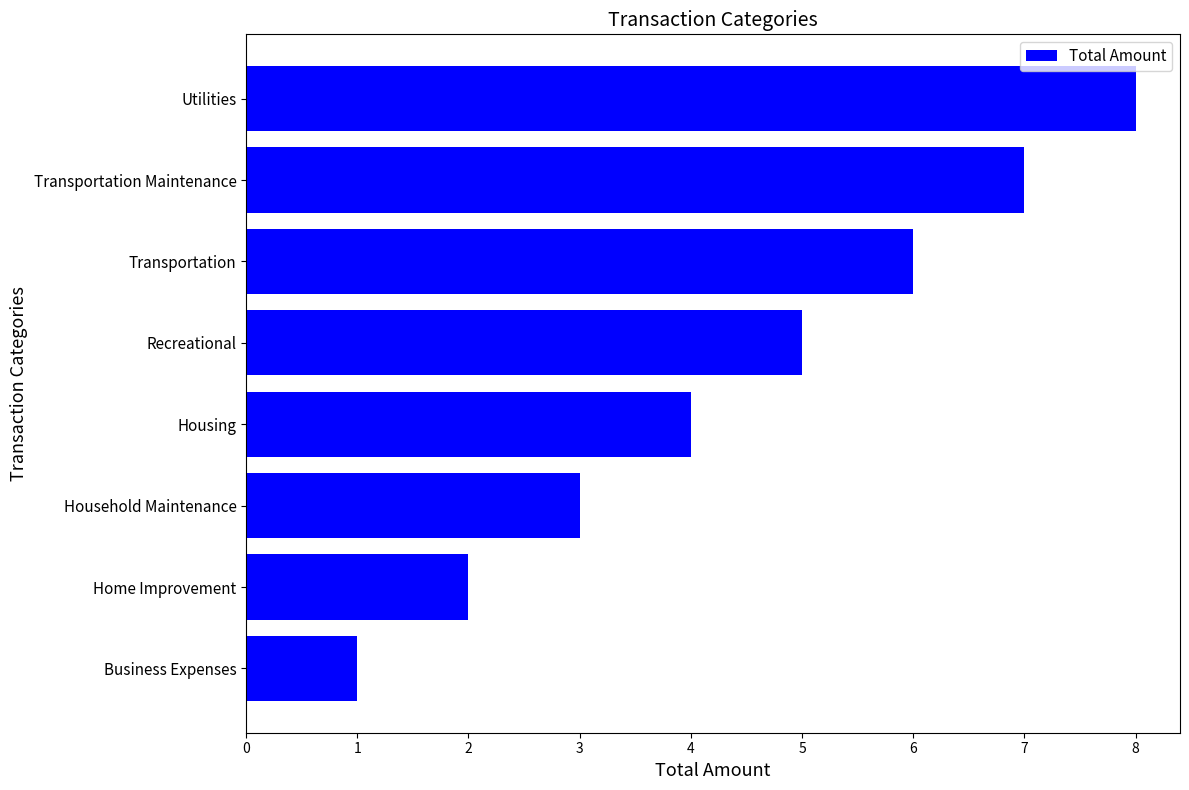

Count the values in the range 3 to 7.

5